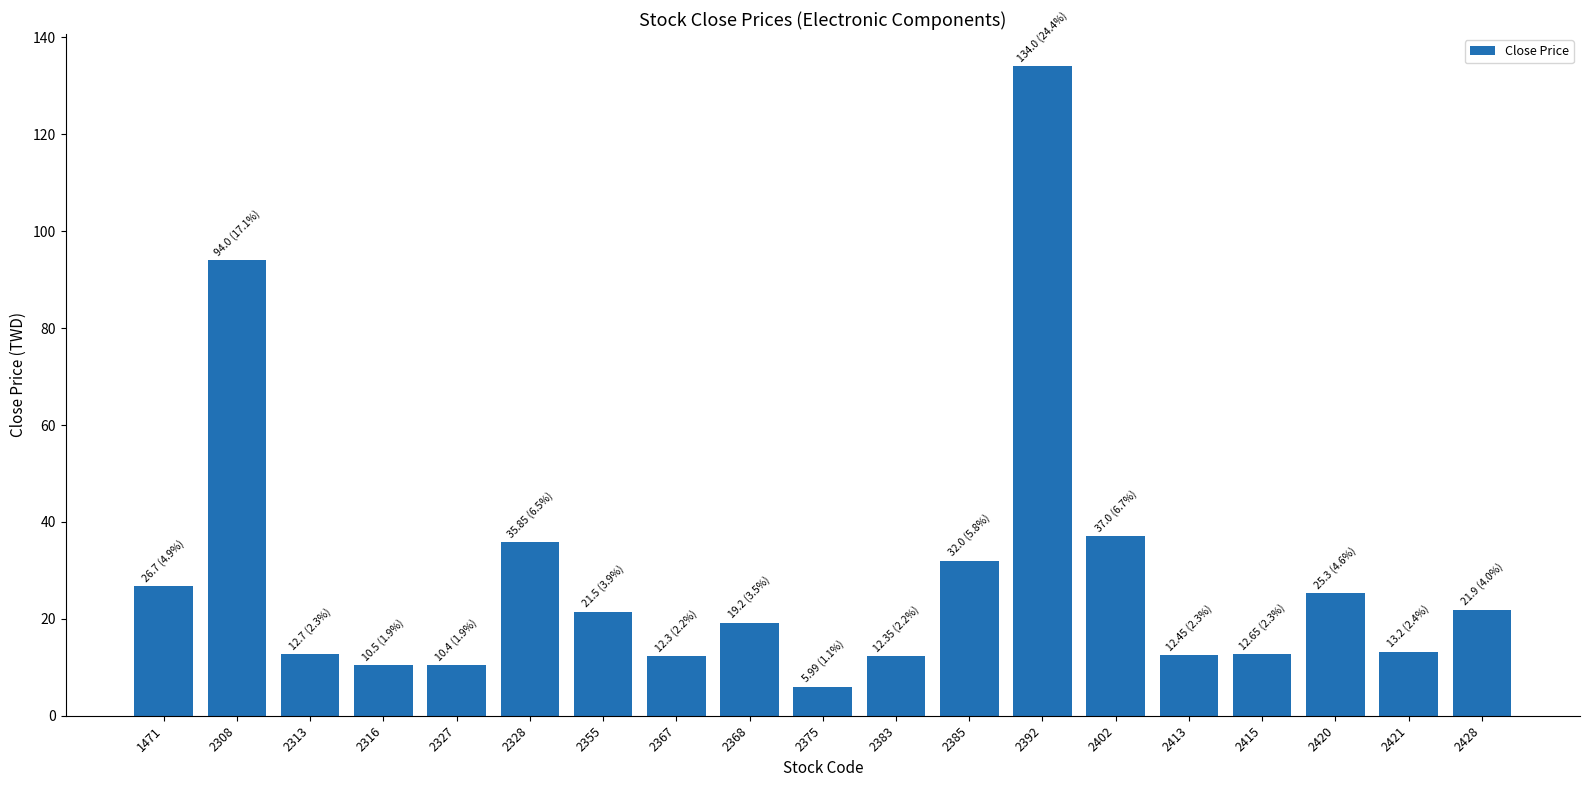

Are the bars horizontal?

No